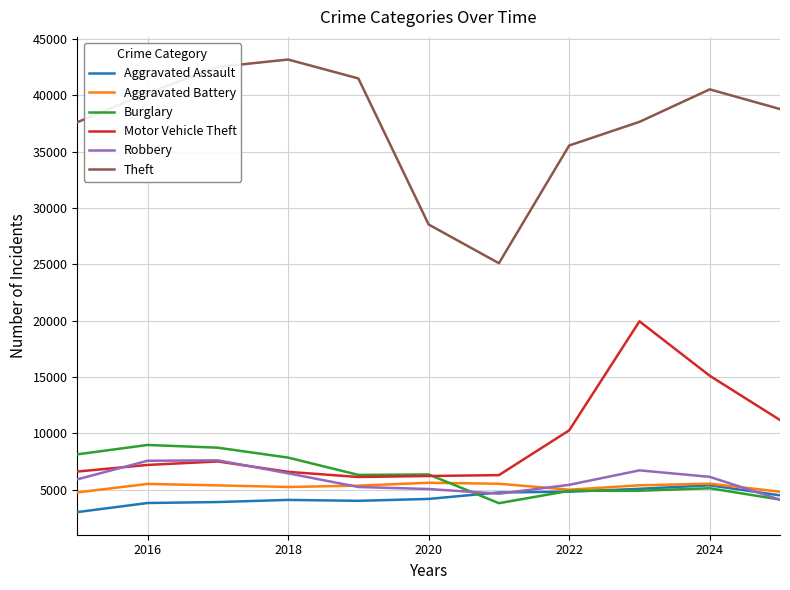

What is the minimum value shown in the chart?

3018